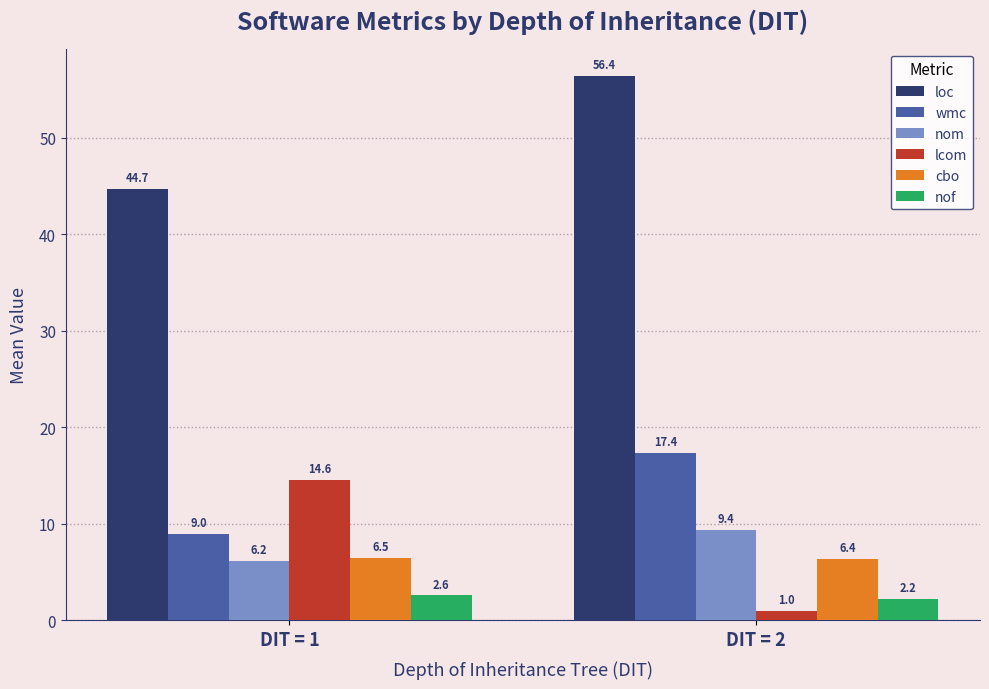

What are all the series names shown in the legend?

loc, wmc, nom, lcom, cbo, nof